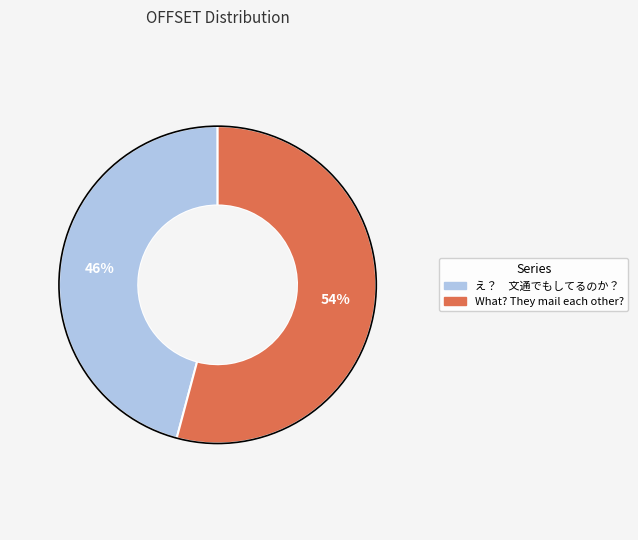

To the nearest percent, what portion does What? They mail each other? represent?

54%